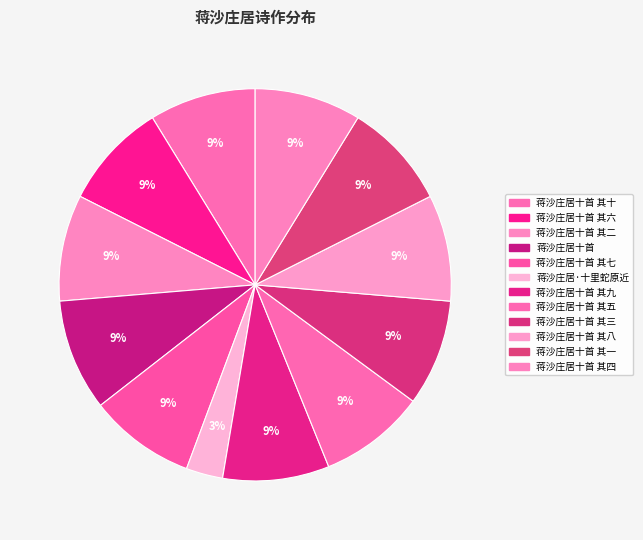

How many segments does this pie chart have?

12